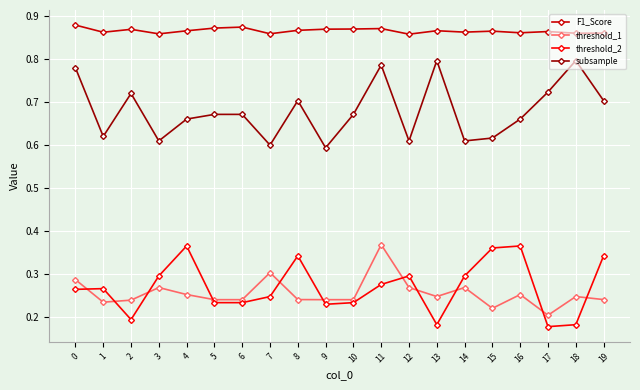

At which category does threshold_2 reach its first local valley?

2